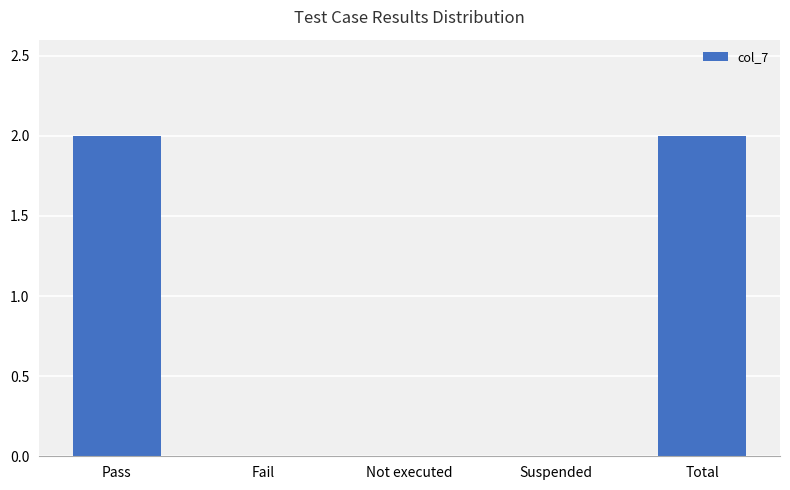

Reading right to left, extract all data points from this chart.

2	0	0	0	2